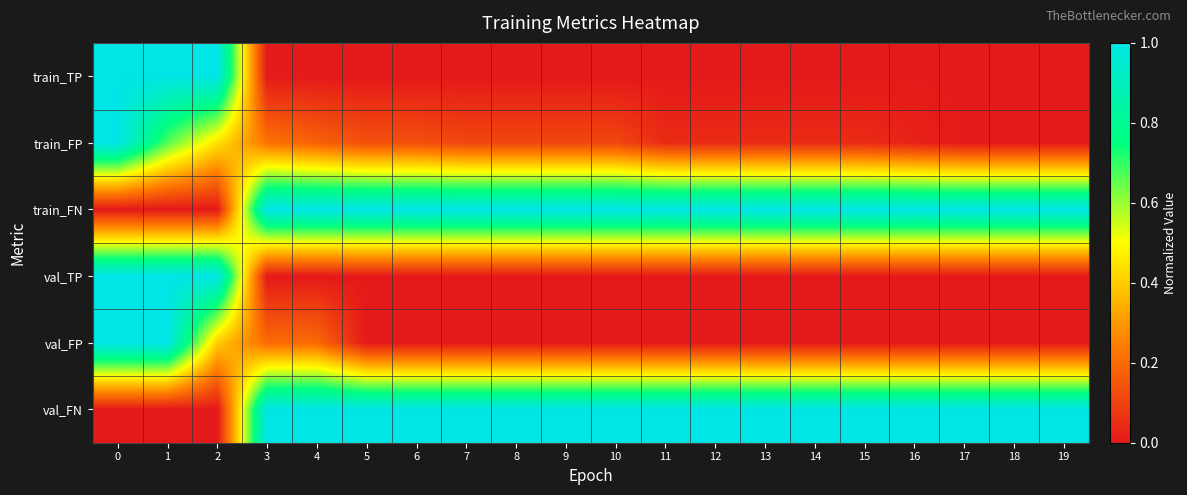

List the series in order of their peak value, highest first.

train_TP, train_FP, train_FN, val_TP, val_FP, val_FN